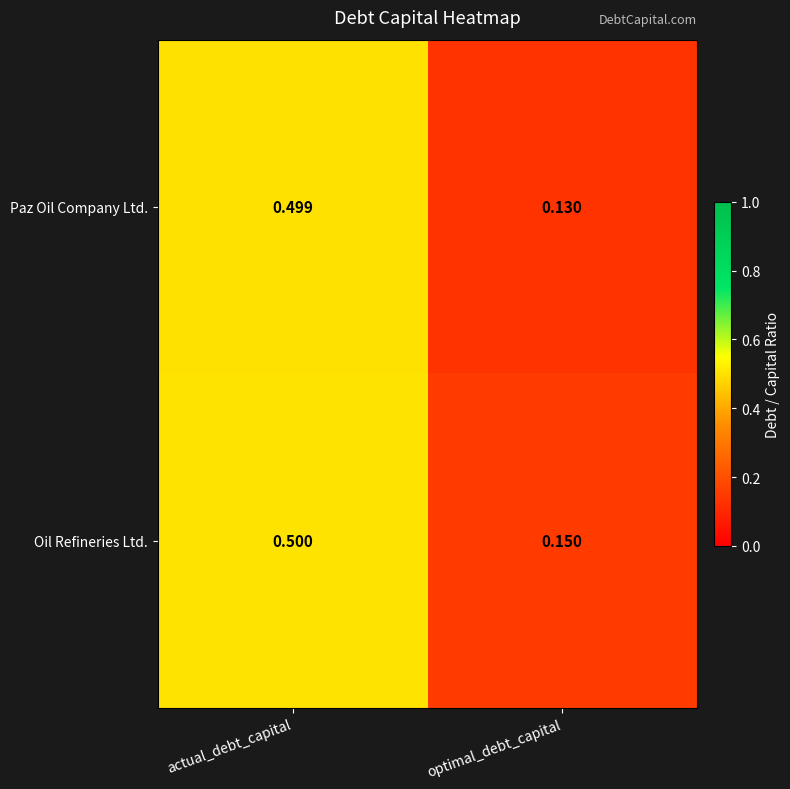

Which category has the highest value in the Paz Oil Company Ltd. series?

actual_debt_capital